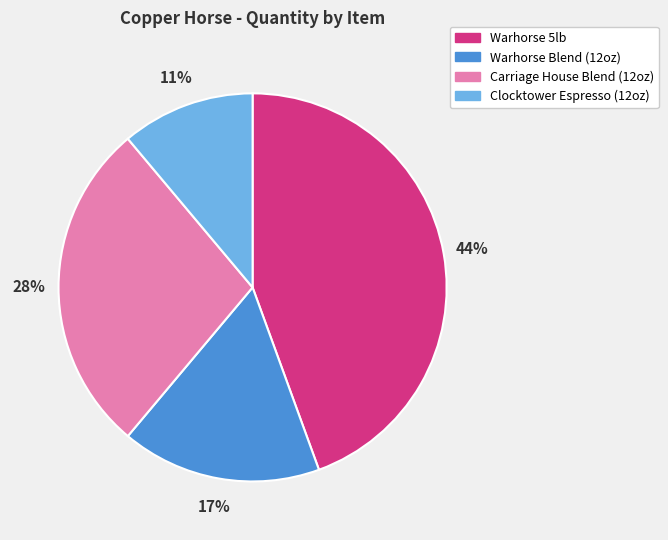

To the nearest percent, what is the difference between the largest and smallest slice percentages?

33%